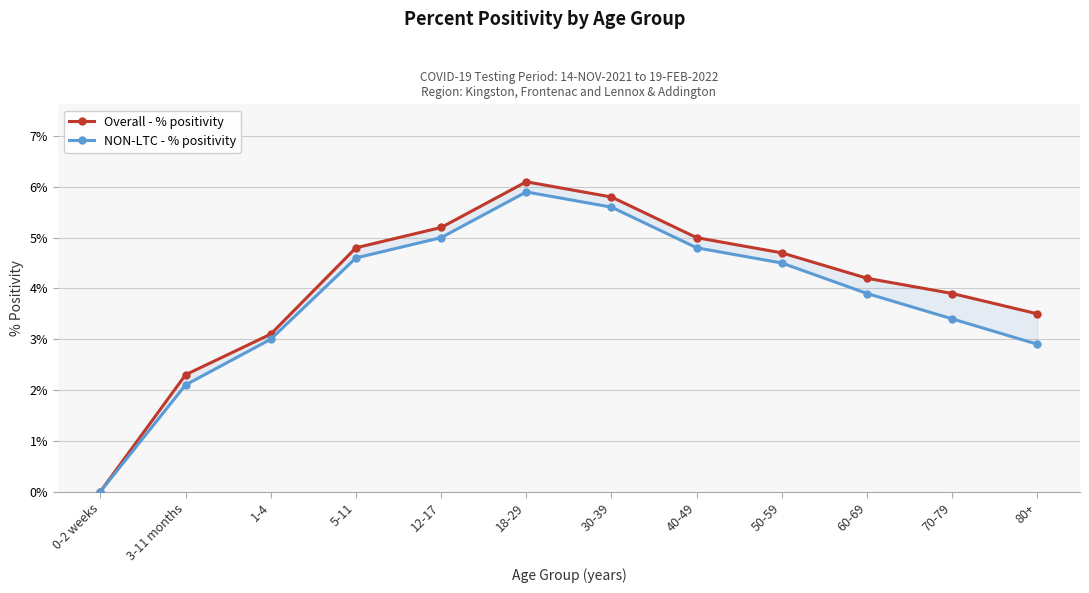

What is the sum of the Overall - % positivity values at 40-49 and 3-11 months?

7.3